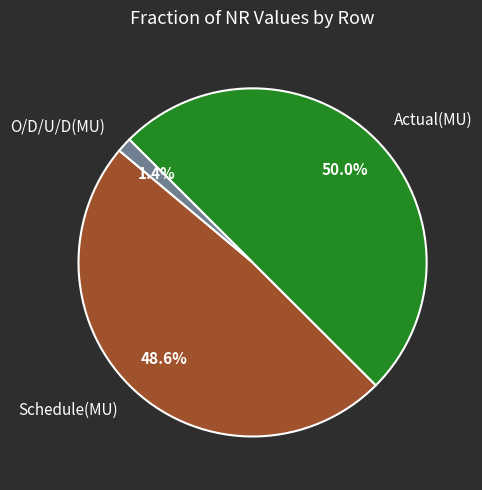

To the nearest percent, what is the difference between the largest and smallest slice percentages?

49%